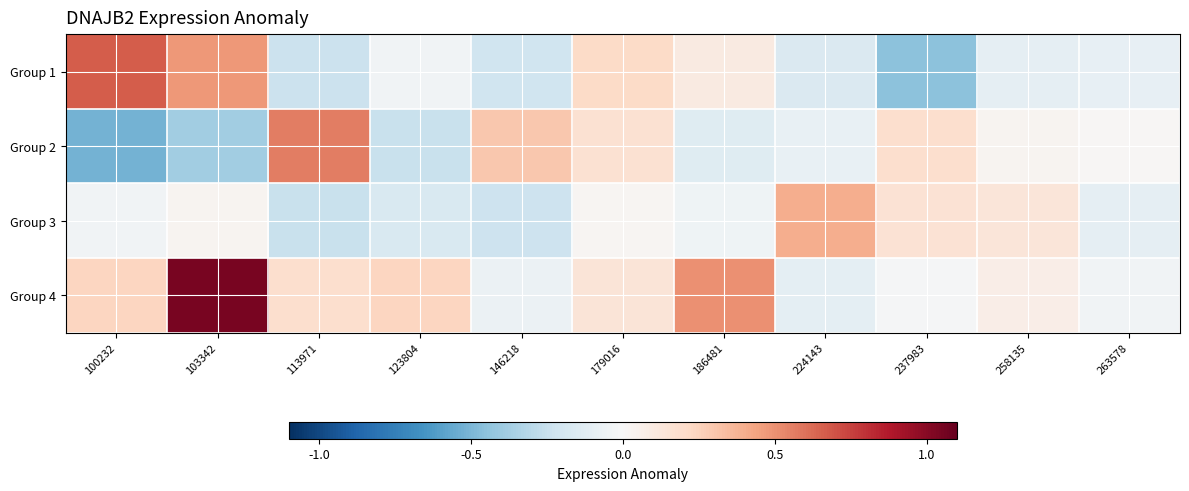

At which category is the sum across all series the highest?

103342